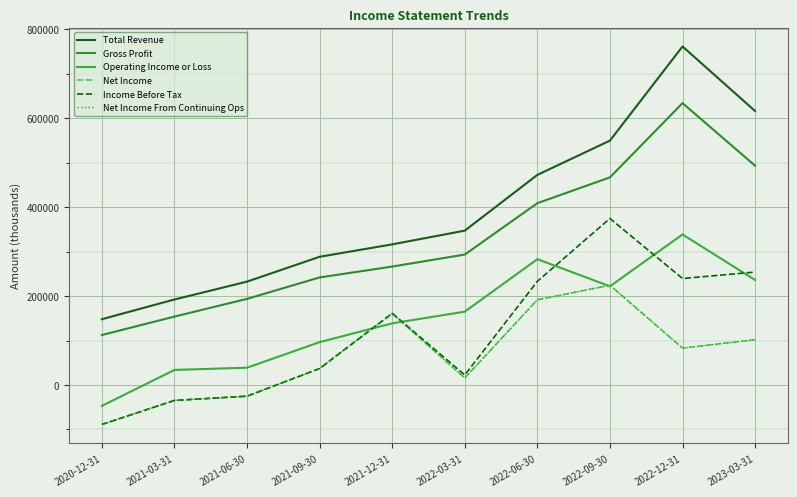

What is the approximate value of Income Before Tax at 2022-03-31, to the nearest 50?

22600